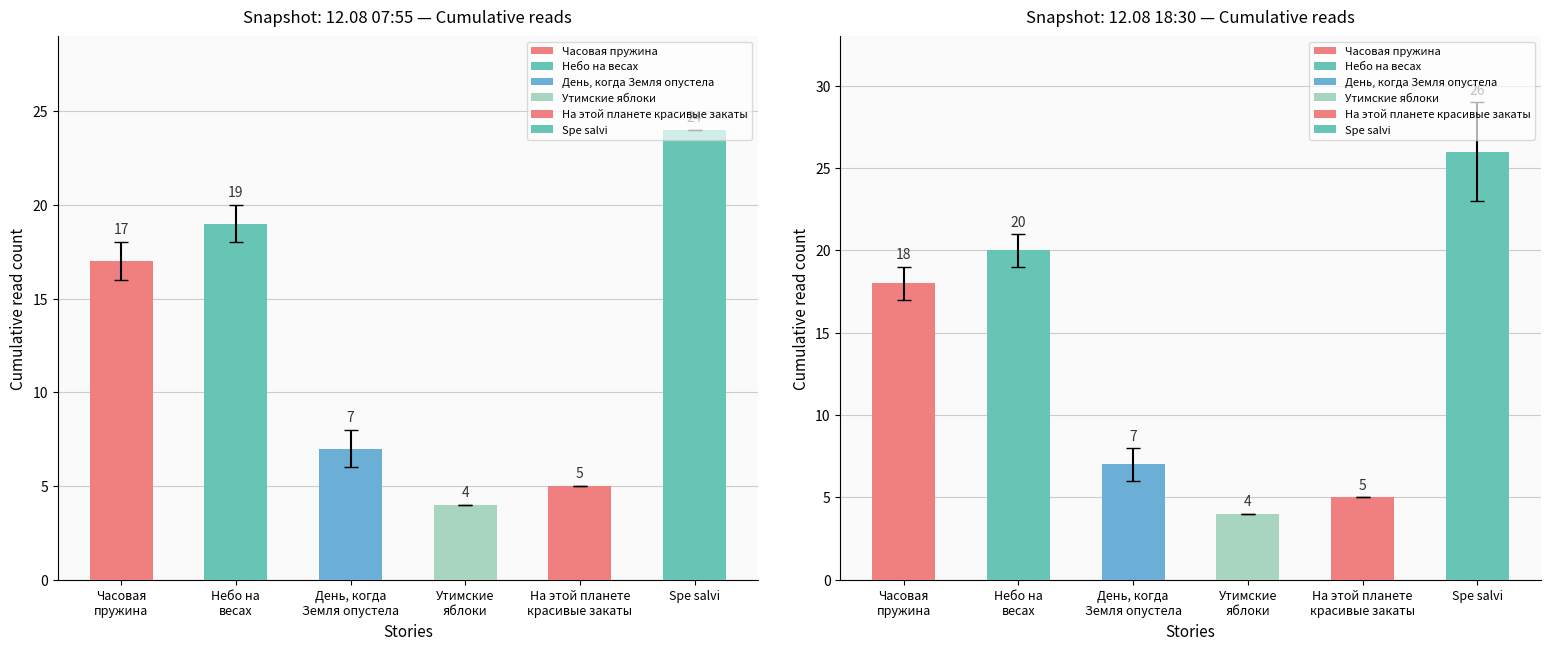

What position from the right is Spe salvi?

1